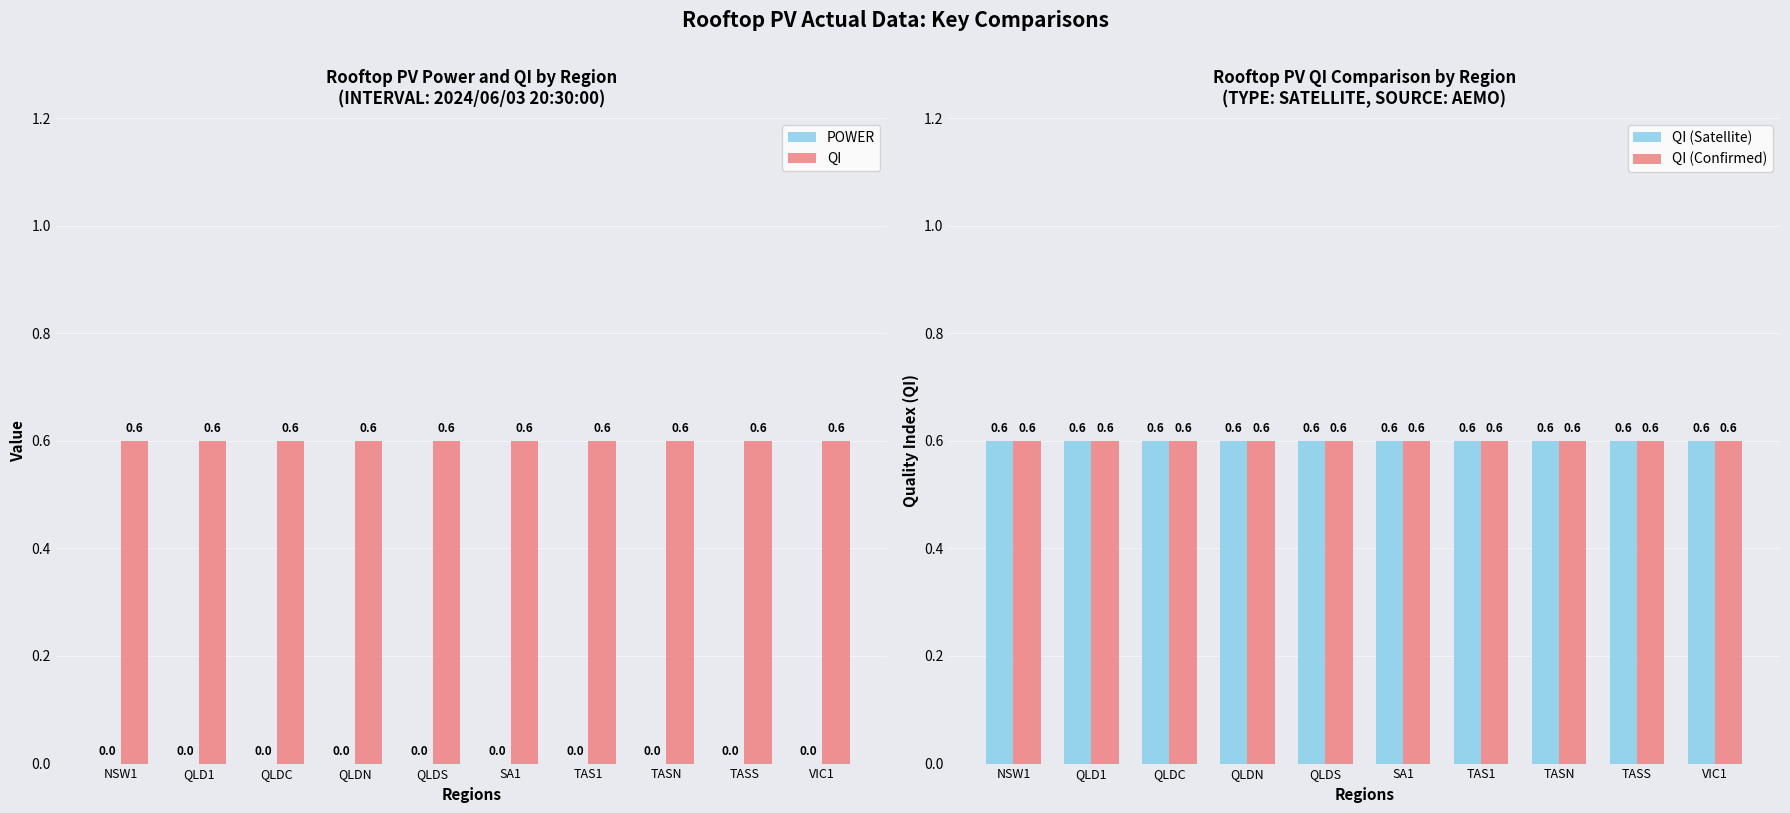

At which label is POWER closest to 0?

NSW1